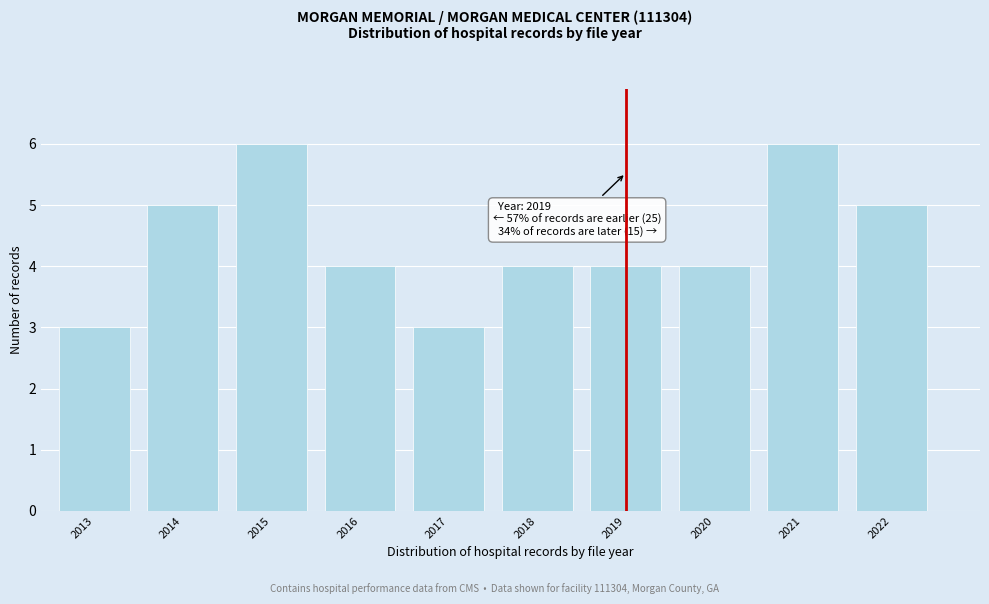

Reading left to right, transcribe all the data shown in this chart.

3	5	6	4	3	4	4	4	6	5